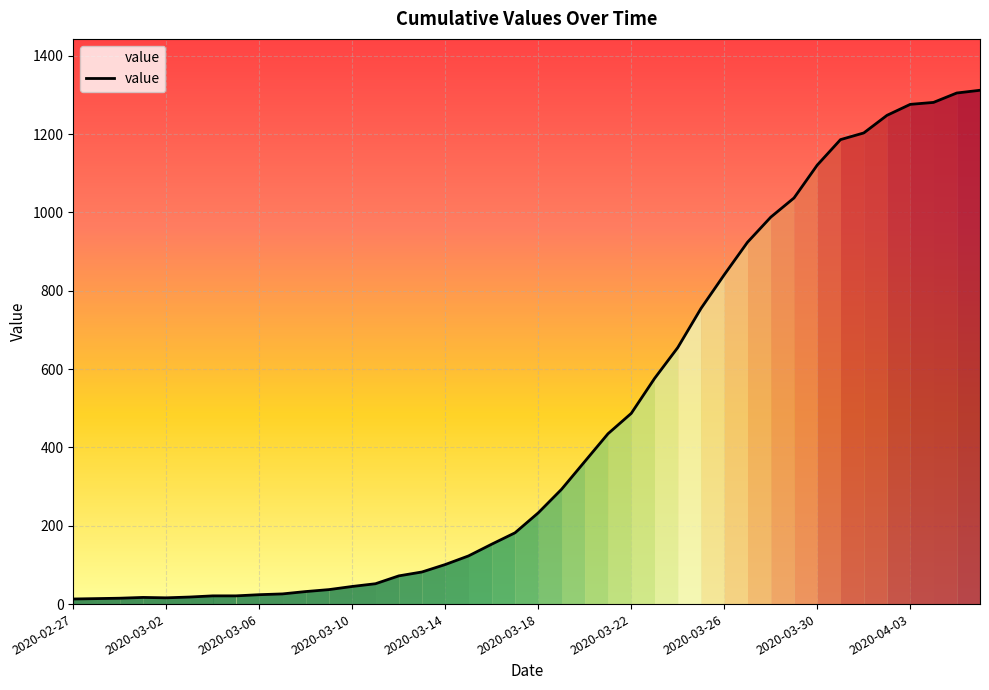

What is the maximum value shown in the chart?

1312